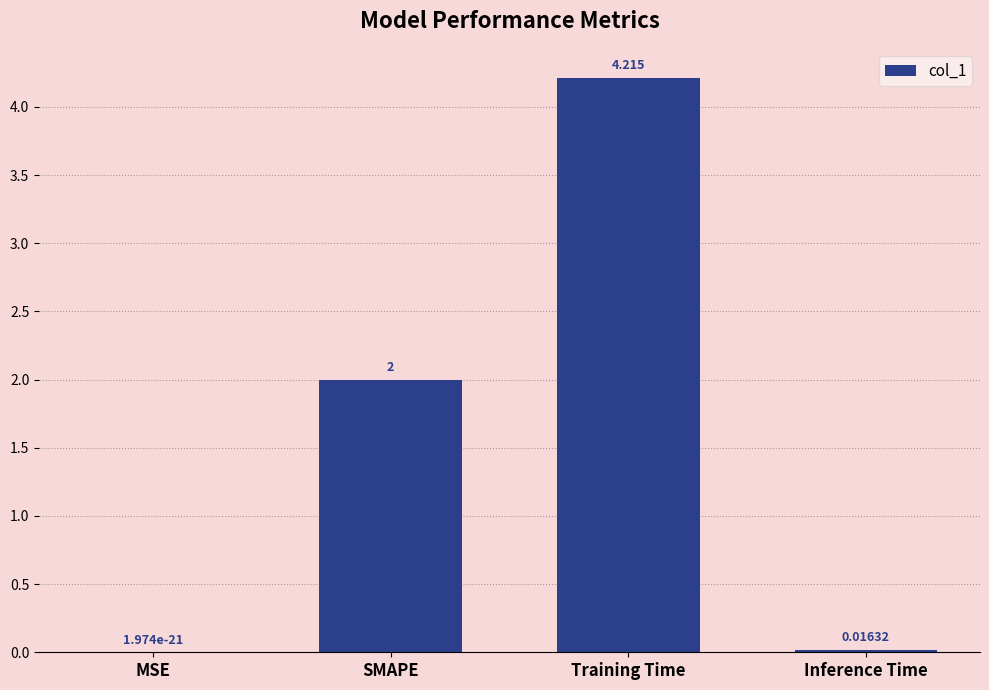

What is the maximum value shown in the chart?

4.2